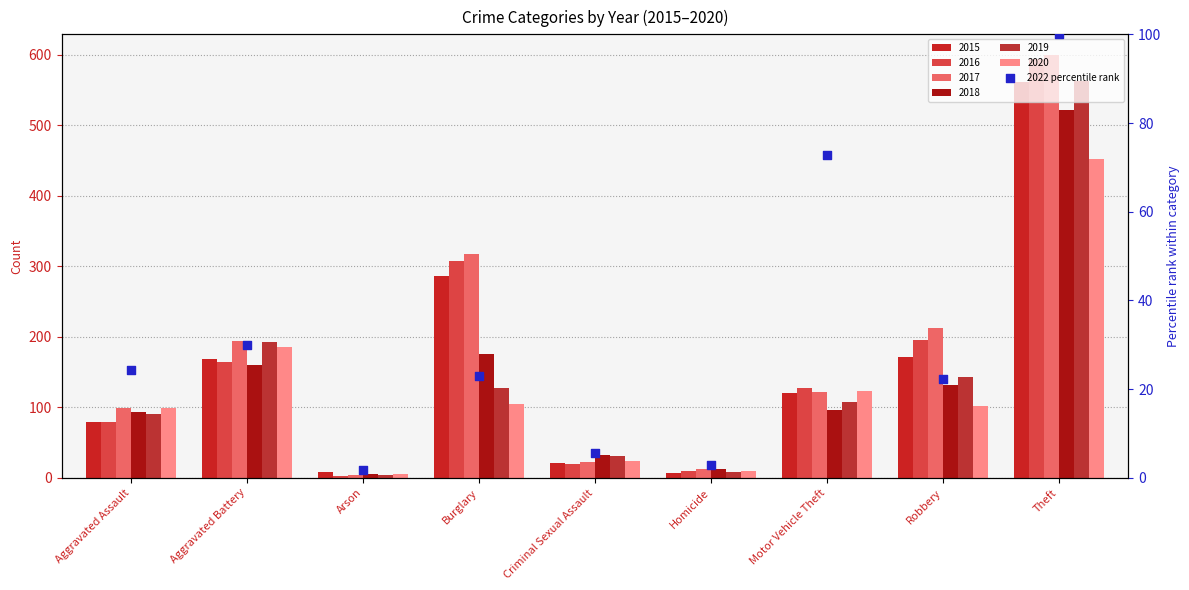

Between Aggravated Battery and Robbery, which is larger?

Aggravated Battery